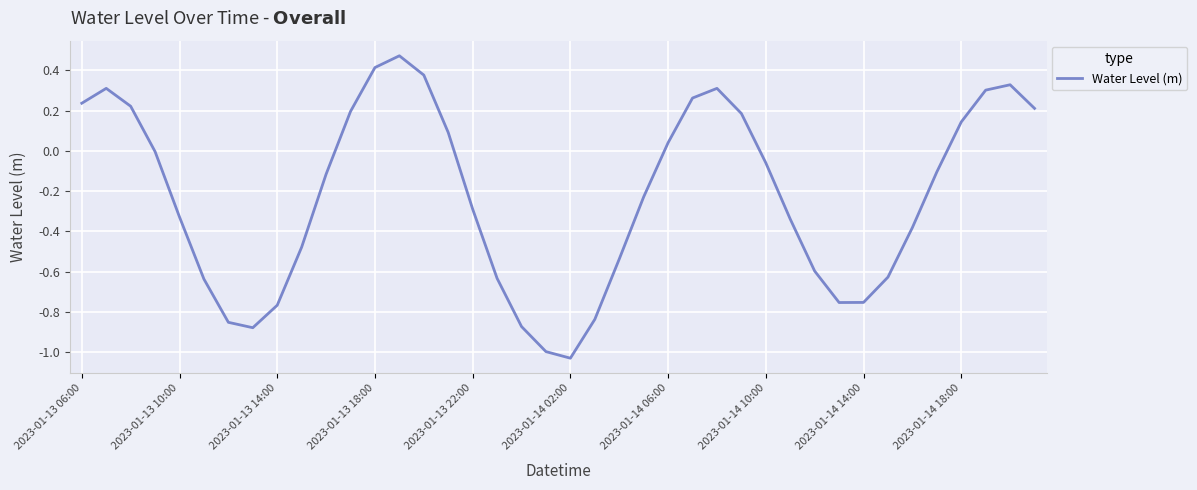

What is the difference between the maximum and minimum values?

1.5